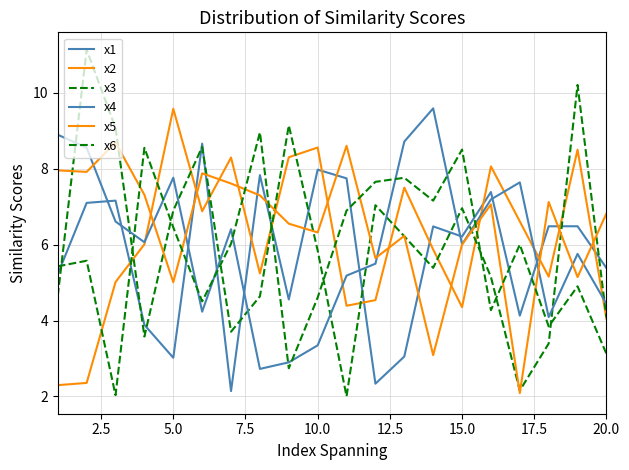

Which series has the largest total across all categories?

x5